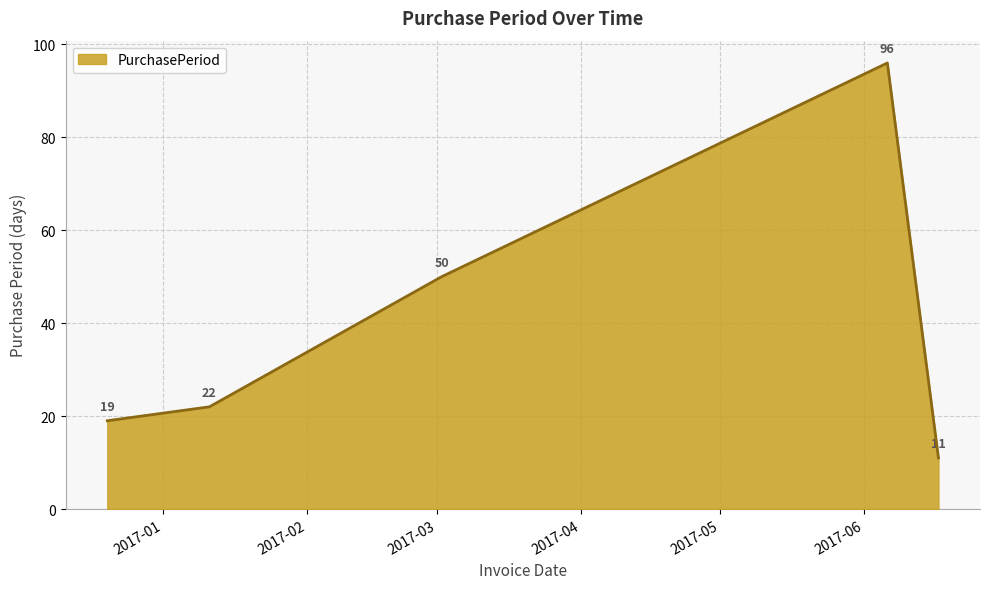

What is the minimum value shown in the chart?

11